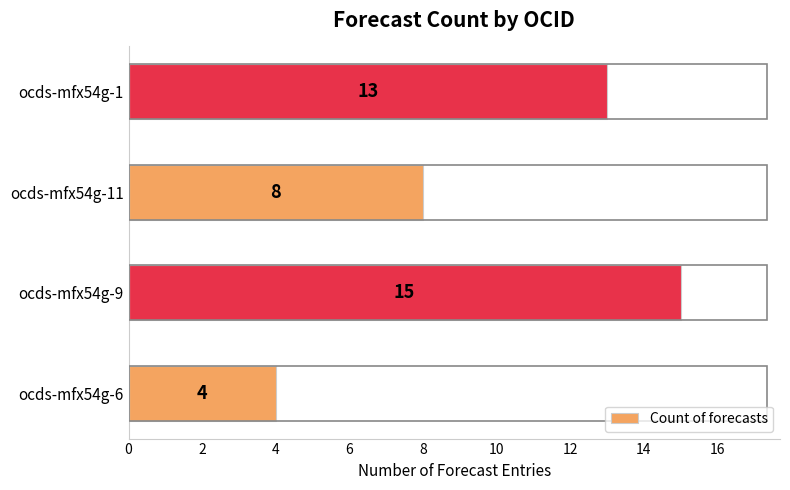

True or false: the data shows 19 at ocds-mfx54g-1.

False